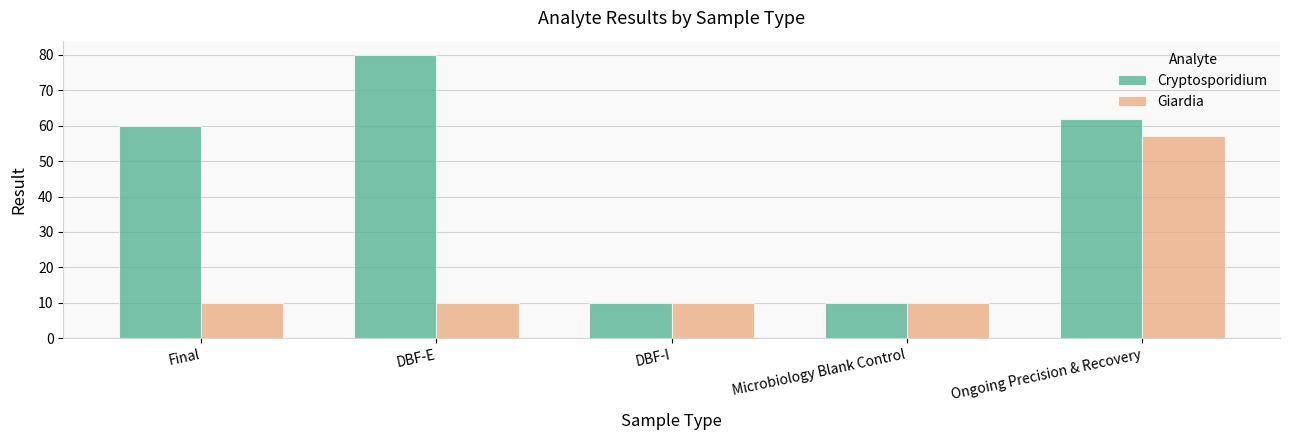

What is the label of the 3rd bar from the right?

DBF-I